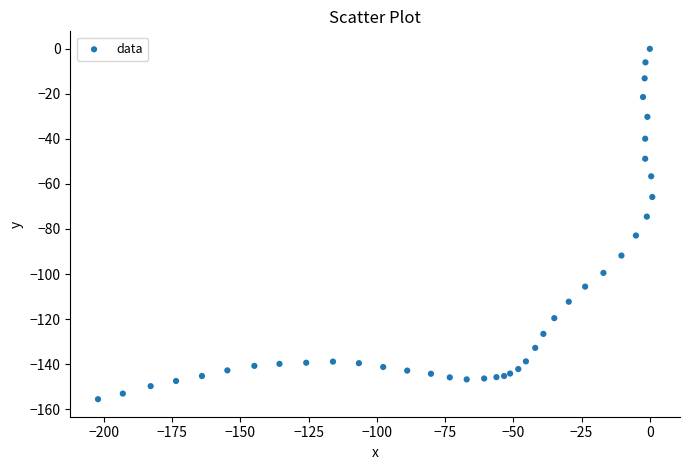

What Y value in the scatter plot is closest to -77?

-74.5